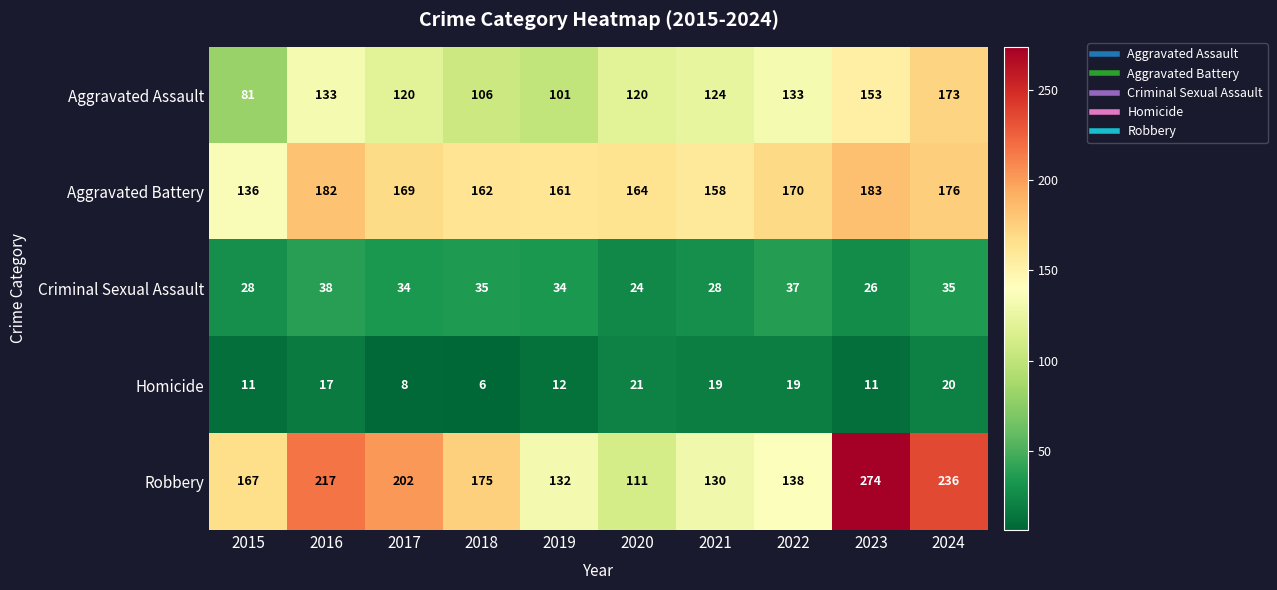

True or false: Criminal Sexual Assault has a value of 26 at 2023.

True